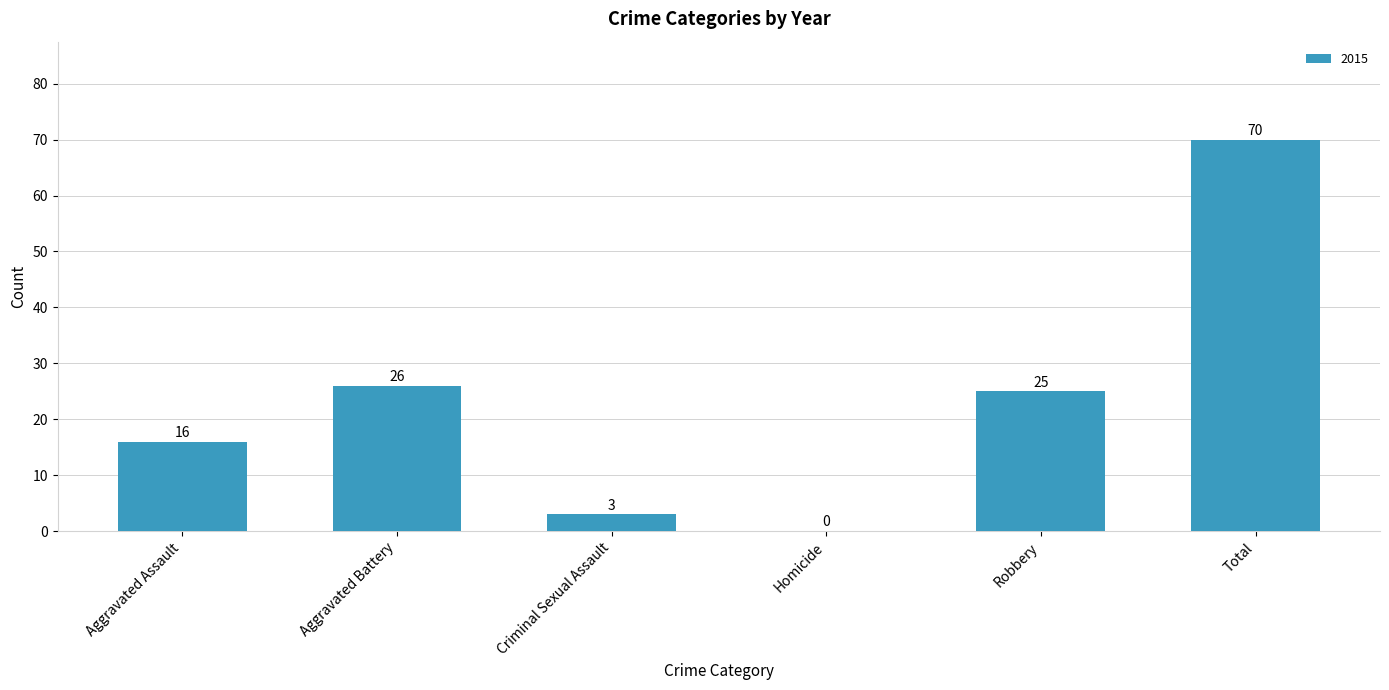

Which label corresponds to the largest value in the chart?

Total